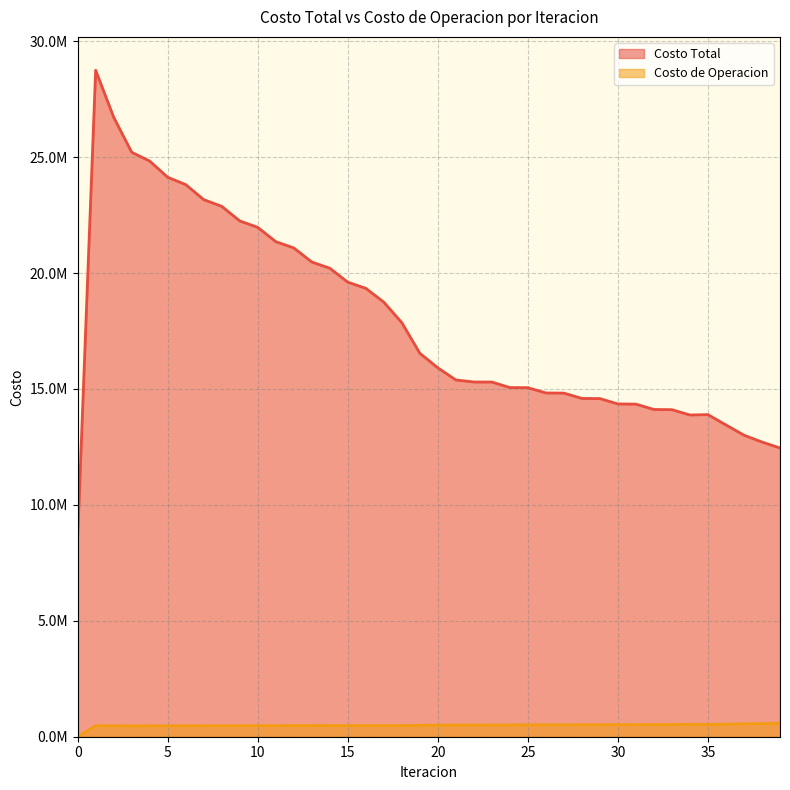

What is the difference between the second highest and minimum values in the Costo de Operacion series?

566824.1